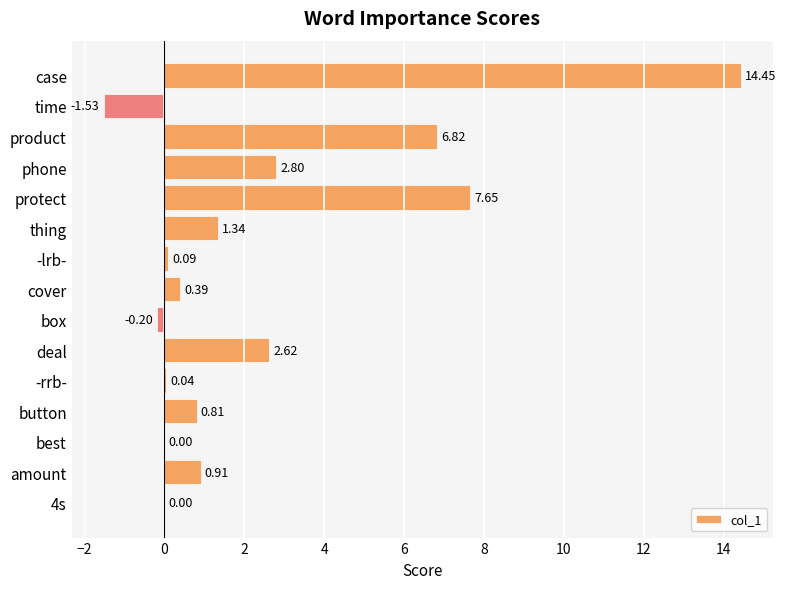

What is the sum of the values at protect and cover?

8.0